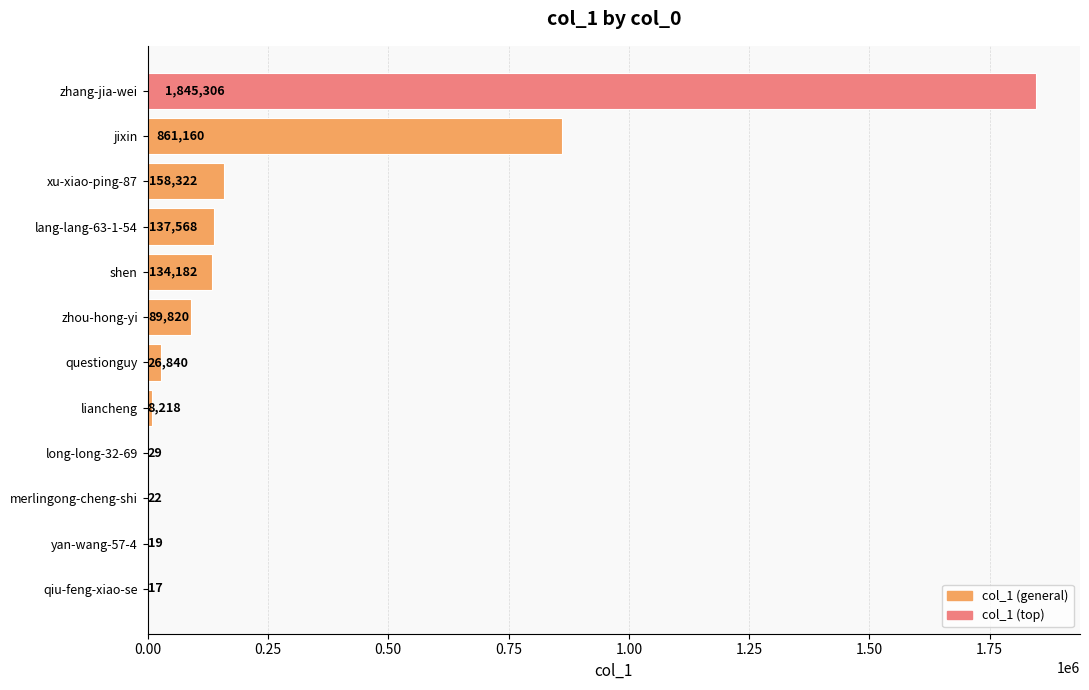

What is the change in value from liancheng to merlingong-cheng-shi?

-8196